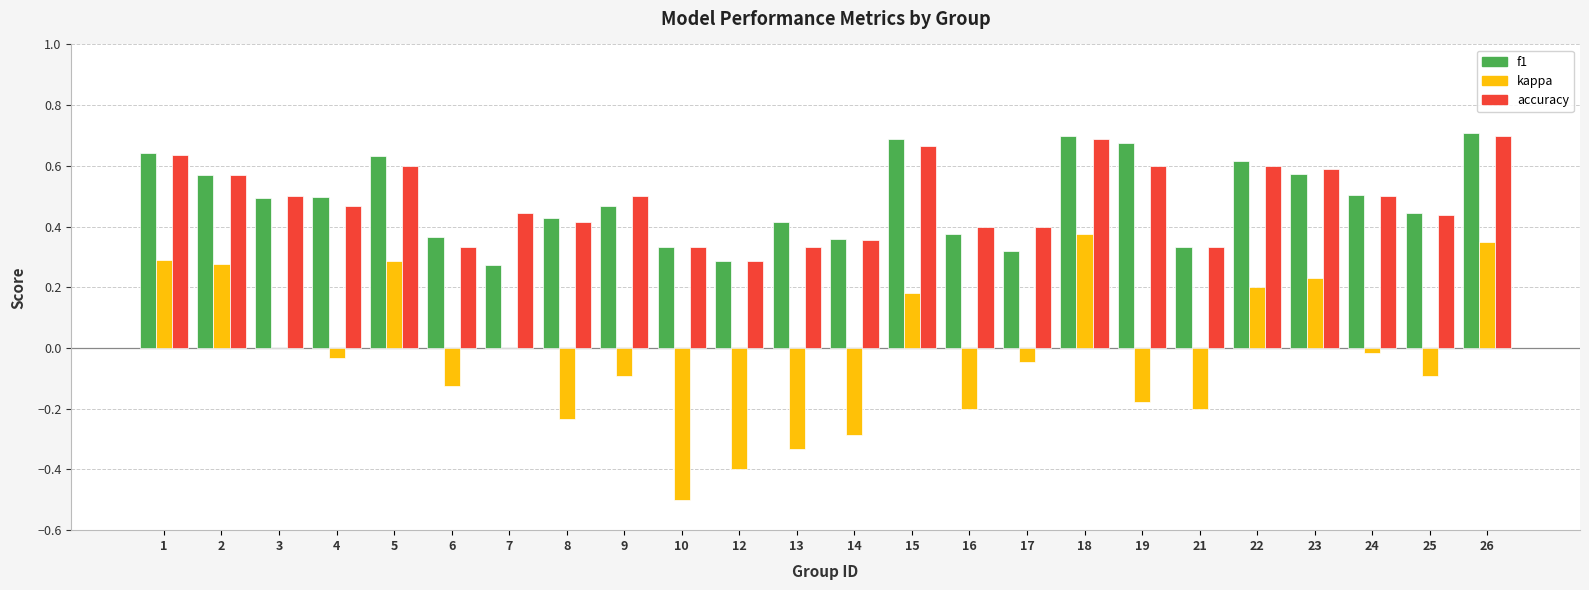

What is the difference between the accuracy values at 15 and 2?

0.1